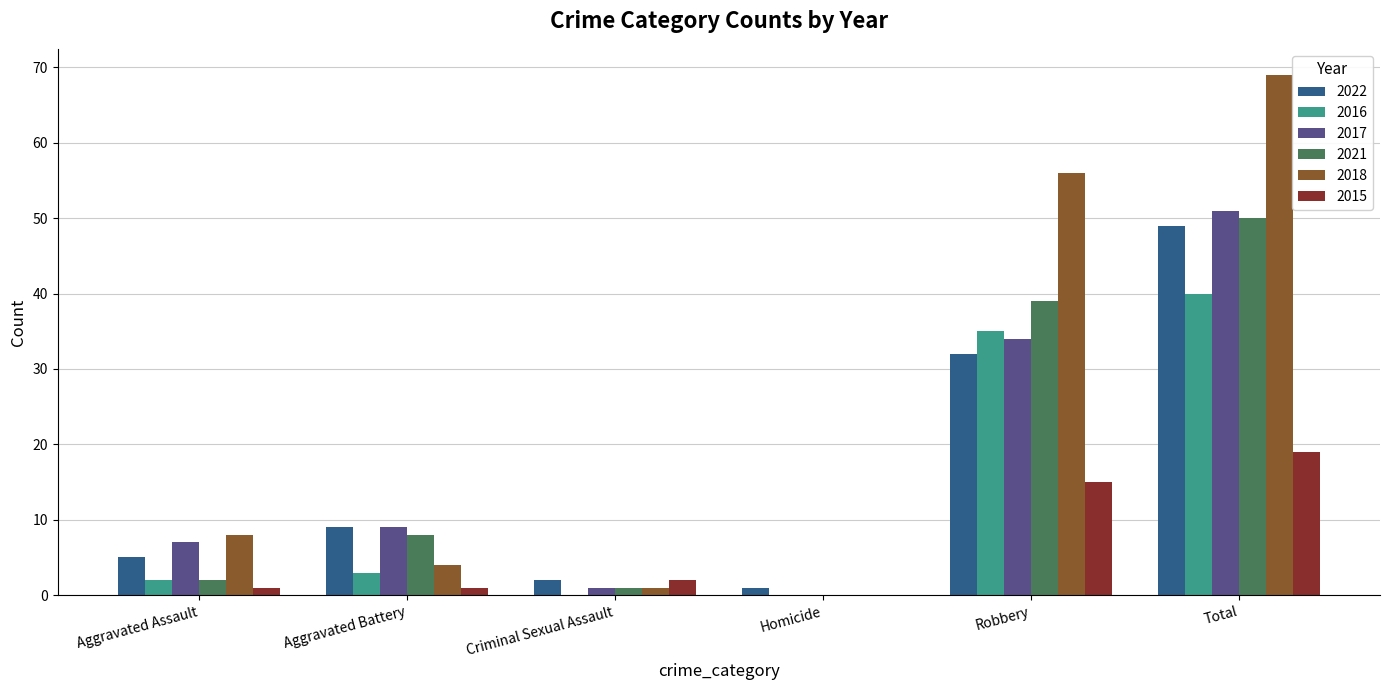

What is the sum of all 2022 values?

98